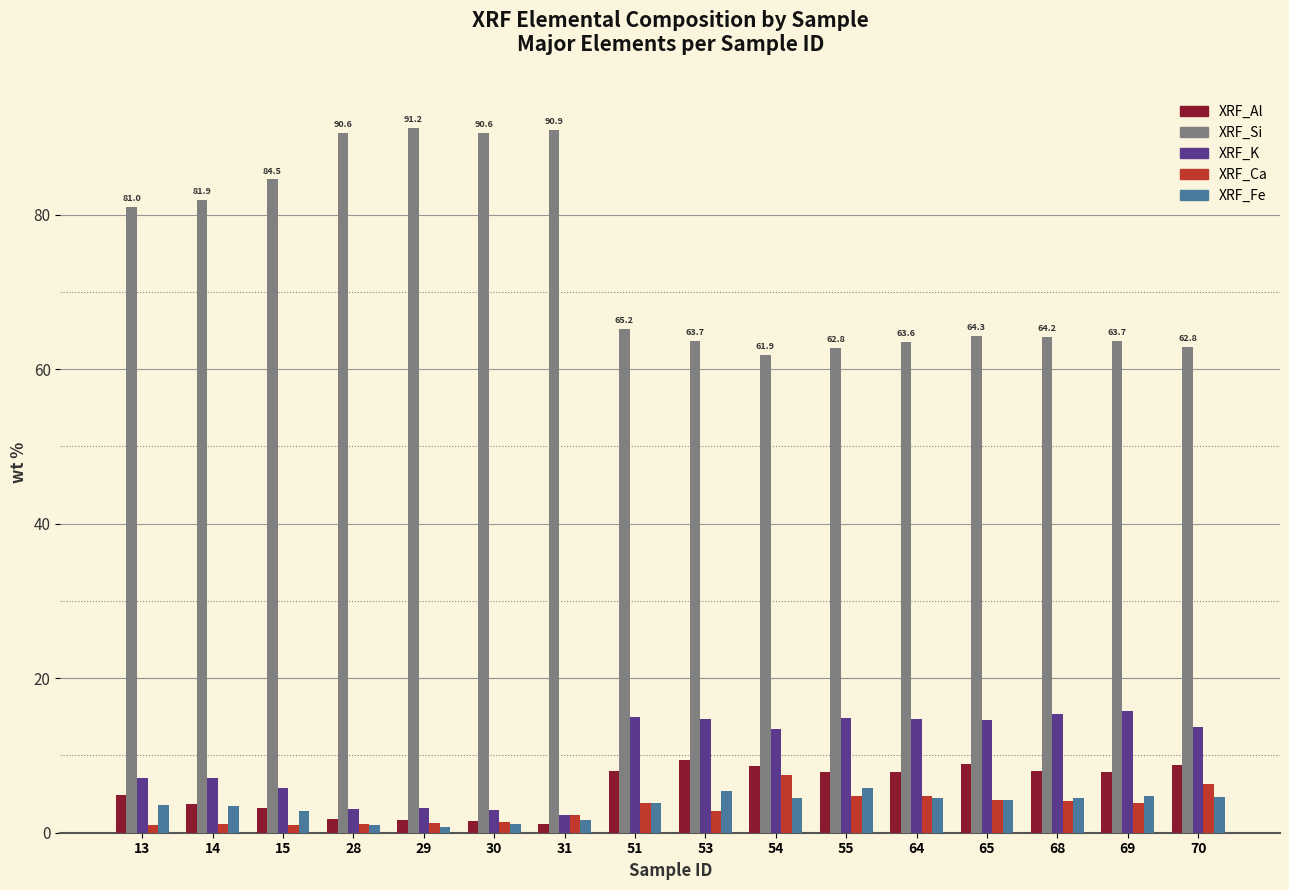

What is the lowest value of the XRF_K series?

2.3